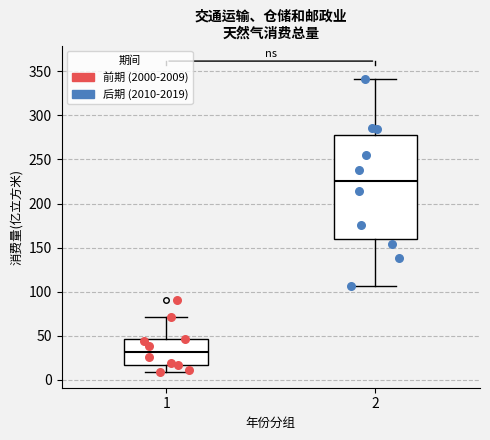

Which box has the lowest median line?

1